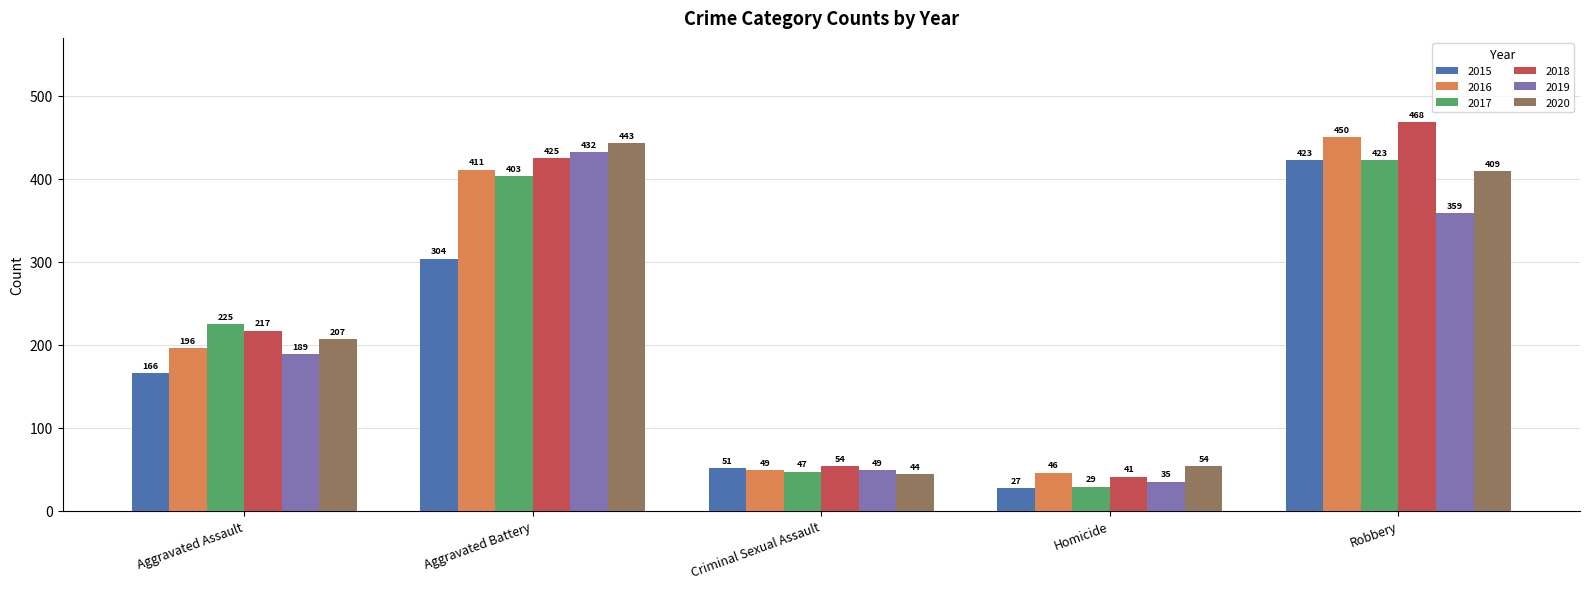

How many values in the 2019 series are below 189?

2